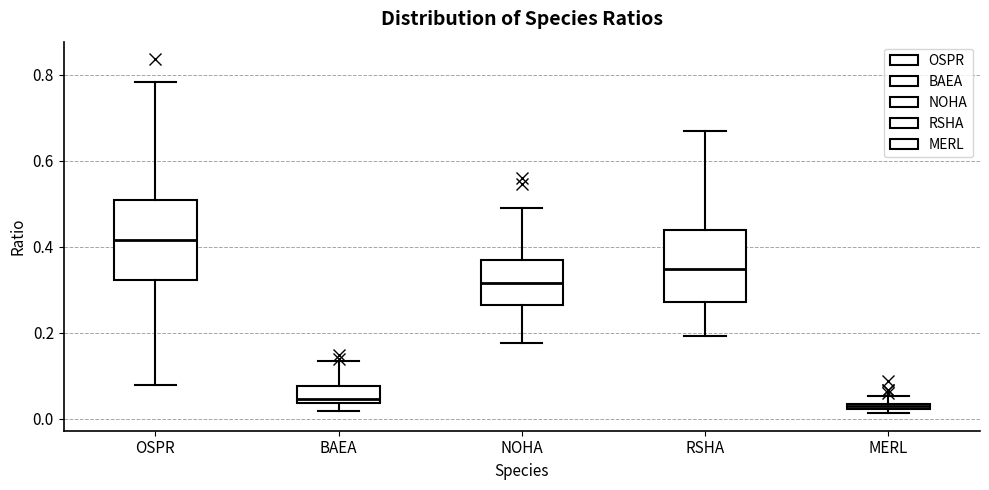

Which box's median line is the highest?

OSPR